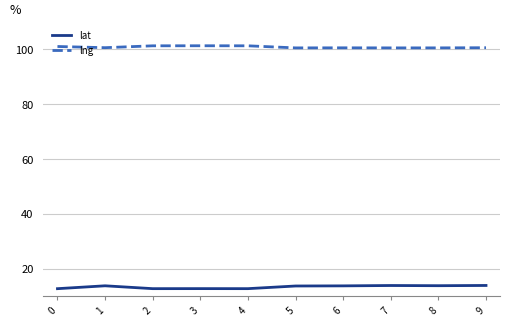

What is the smallest value displayed?

12.7